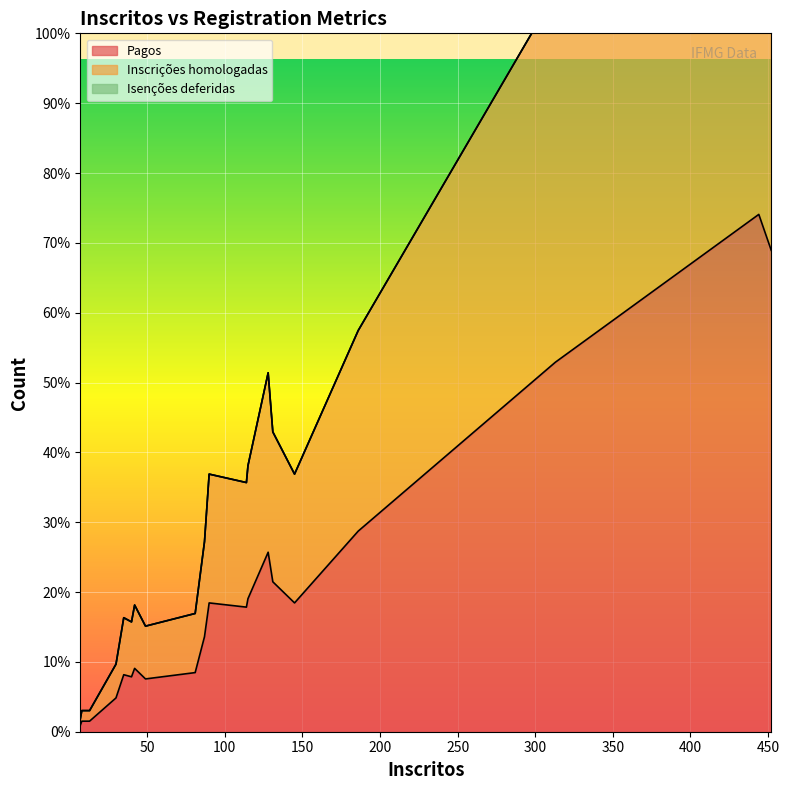

What is the difference between the Pagos values at 8 and 186?

90